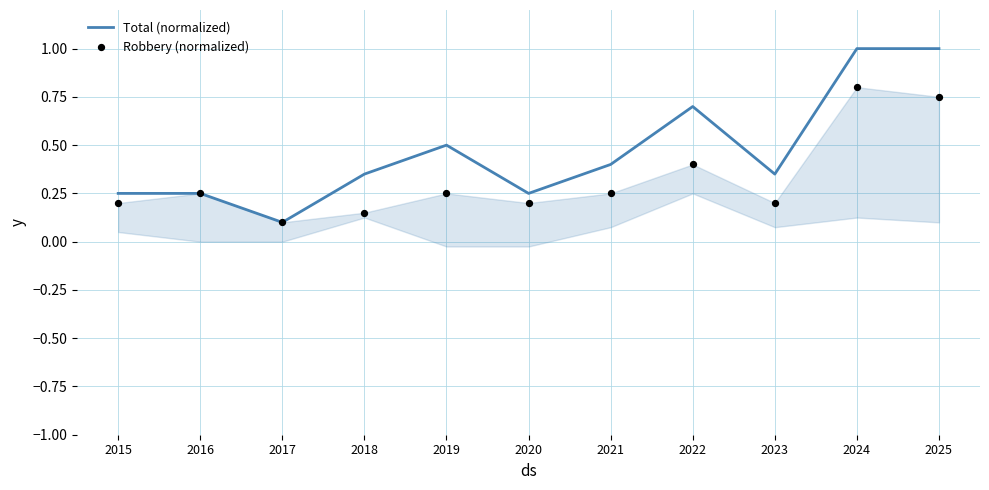

Which series has the largest Y range (max minus min)?

Total (normalized)